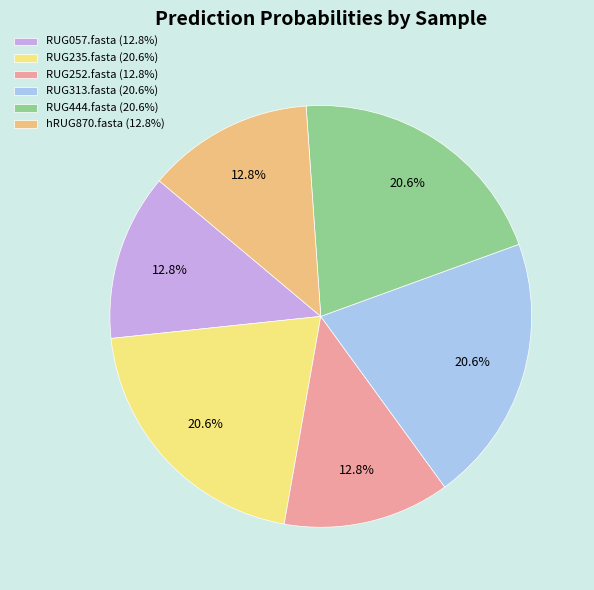

How many slices are in this pie chart?

6